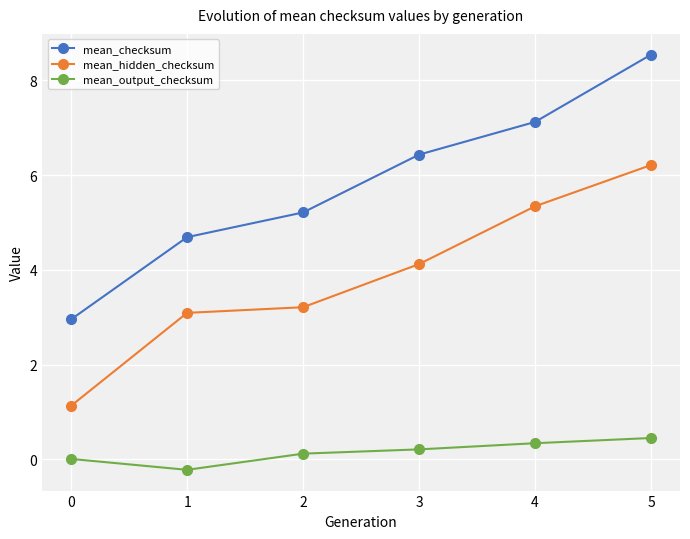

Where does the mean_hidden_checksum series first go above 4?

3